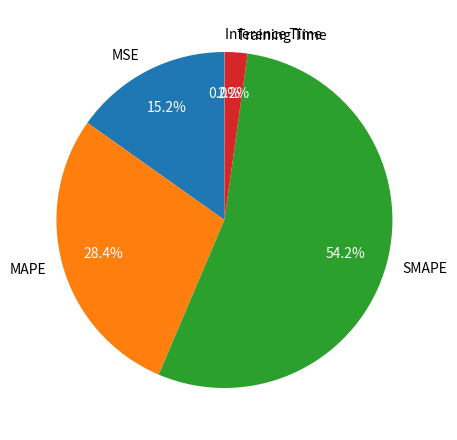

Which has a higher value, MAPE or SMAPE?

SMAPE